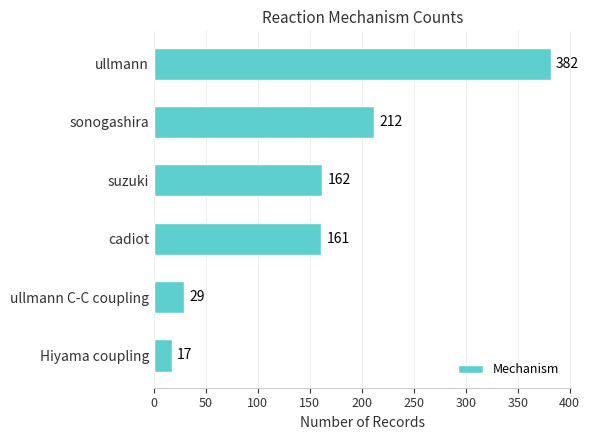

What is the difference between the second highest and second lowest values?

183